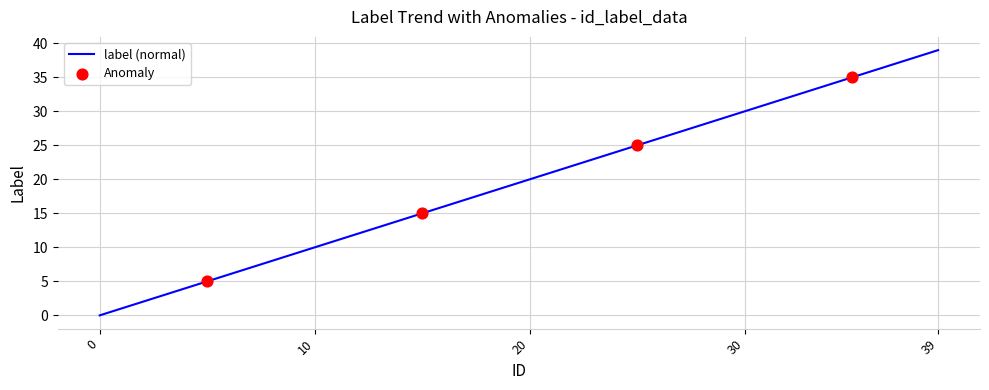

What is the difference between the maximum and minimum values?

39